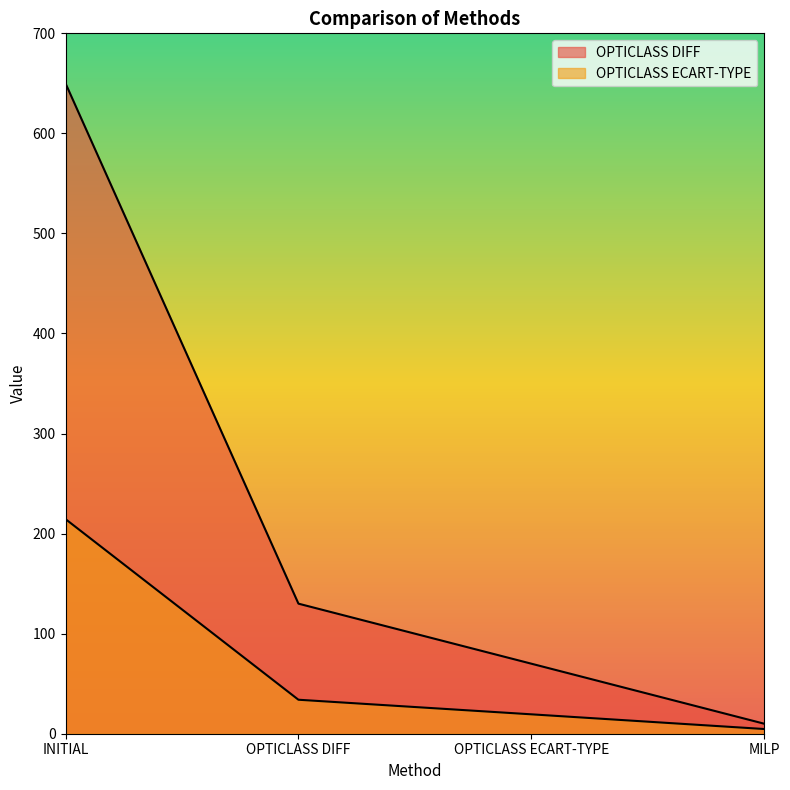

True or false: OPTICLASS ECART-TYPE has a value of 34.0 at OPTICLASS DIFF.

True